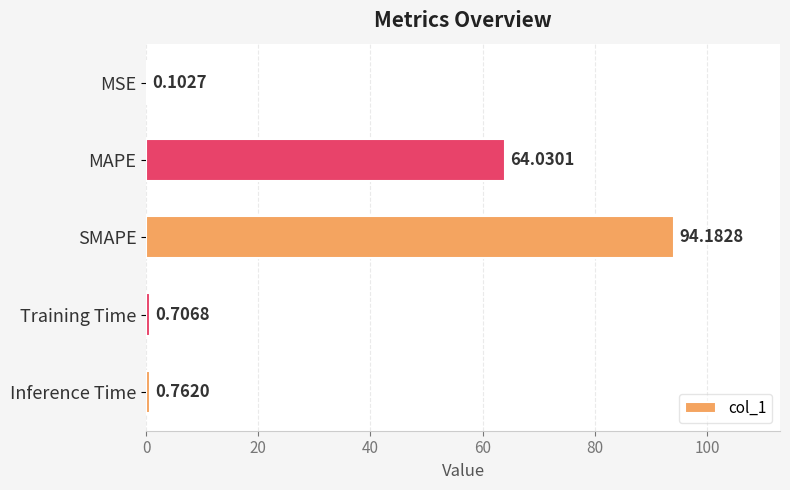

Where is the data nearest to the value 47?

MAPE